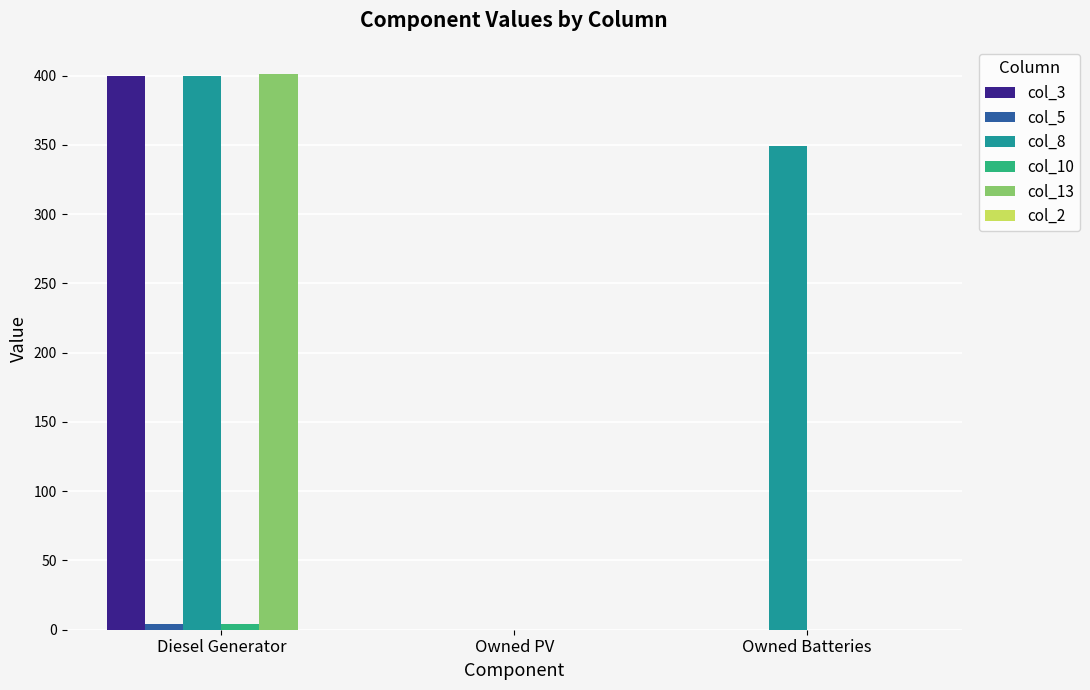

What is the greatest value displayed?

401